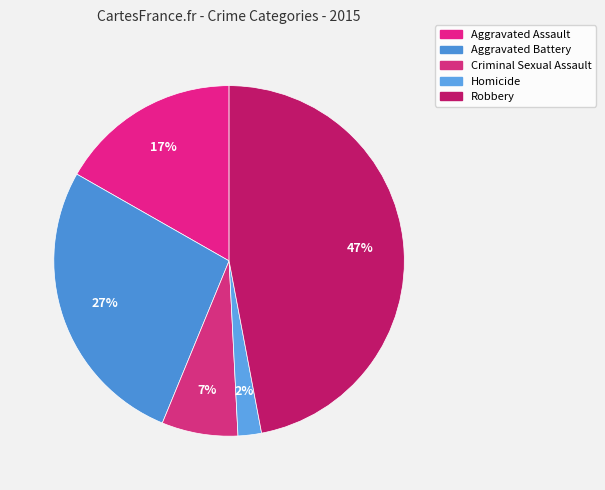

To the nearest percent, what is the difference between the Aggravated Battery and Homicide slice percentages?

25%